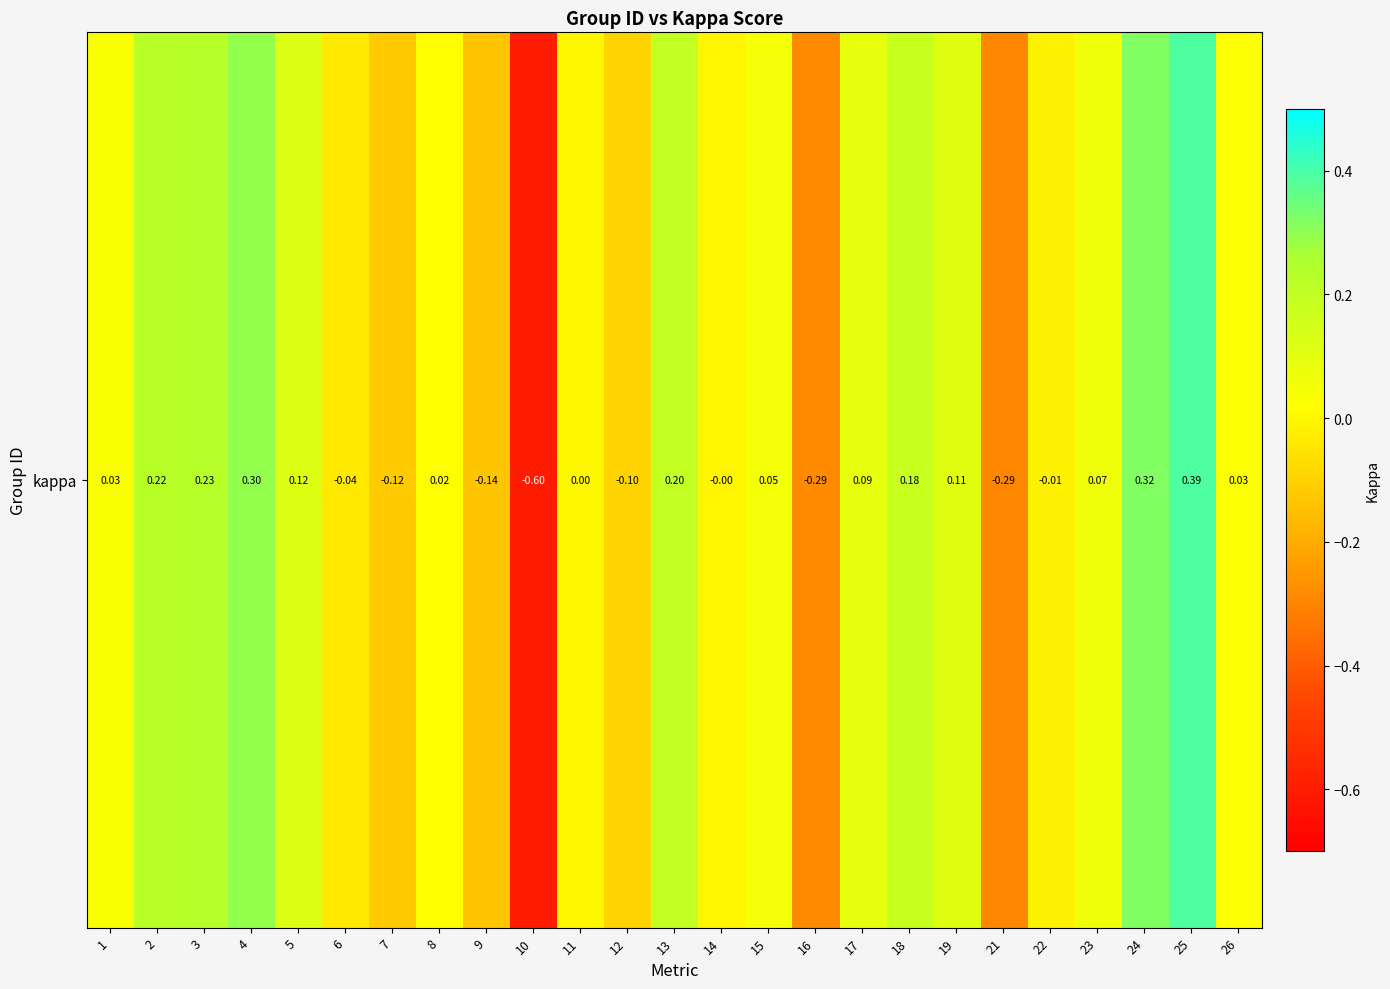

The chart shows a value of 0.3 at 13. True or false?

False